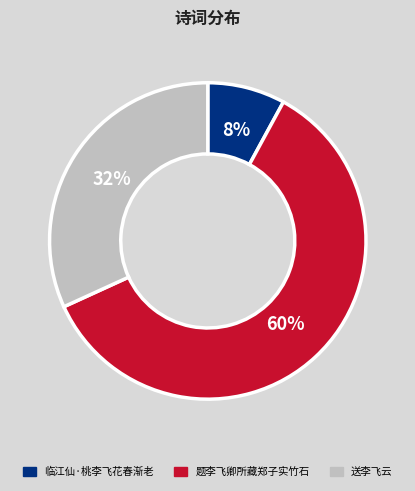

True or false: 题李飞卿所藏郑子实竹石 accounts for 54% of the total.

False